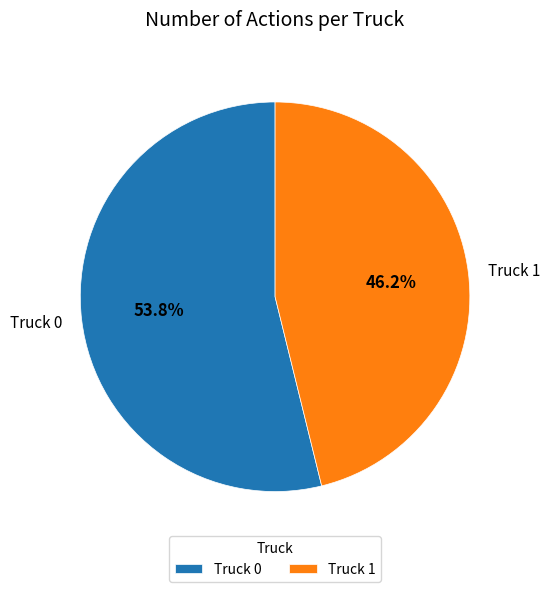

Which slice represents more than half of the pie?

Truck 0